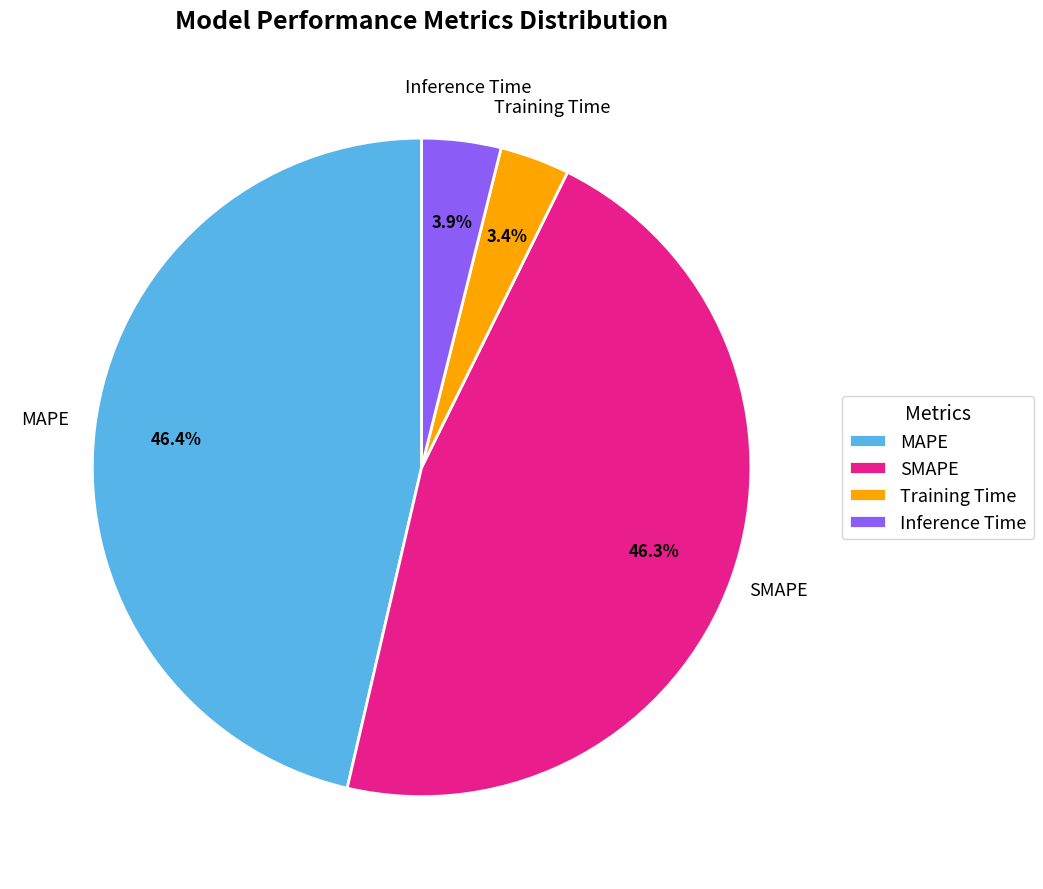

To the nearest percent, what percentage of the pie is SMAPE?

46%